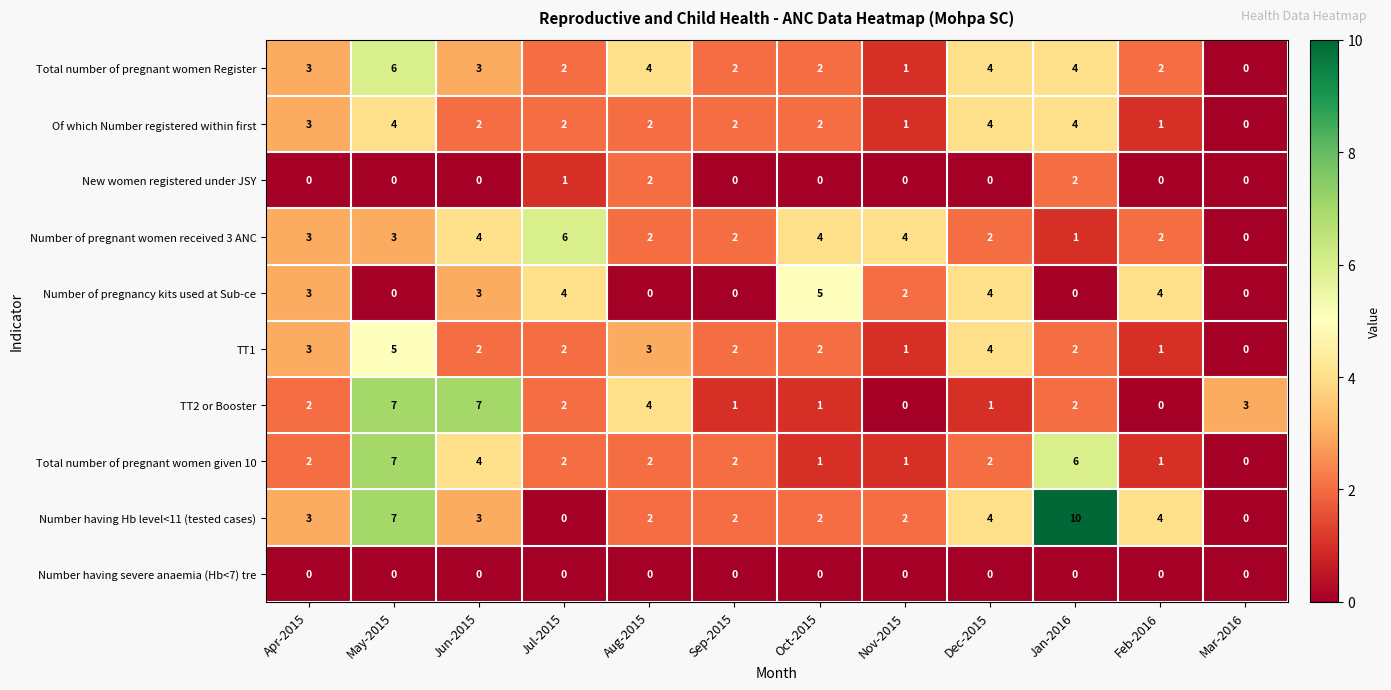

What value does the Number of pregnancy kits used at Sub-ce series have at Oct-2015?

5